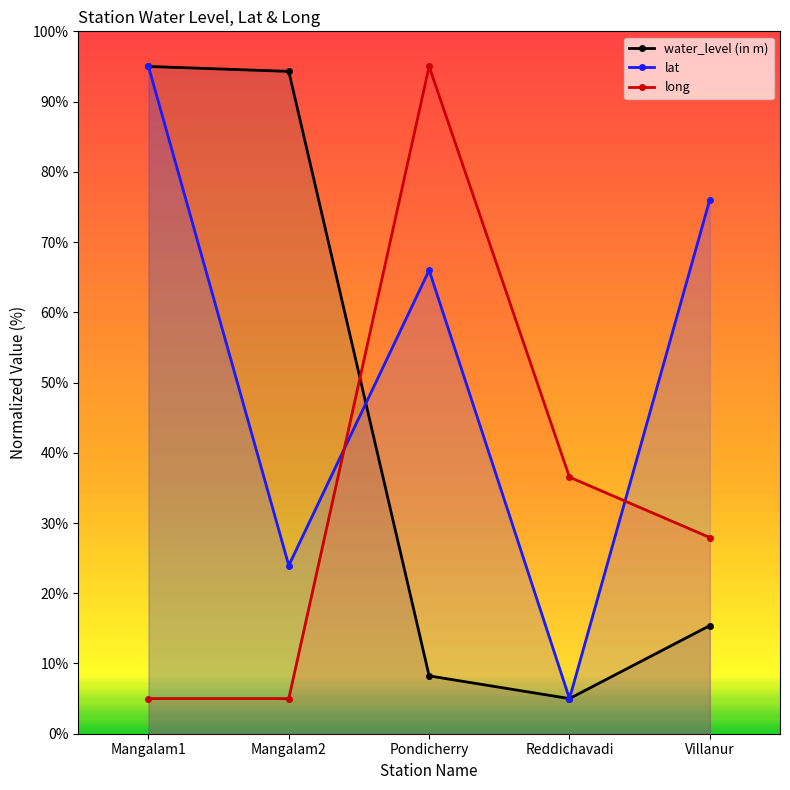

Rank the series by their maximum value, from lowest to highest.

water_level (in m), lat, long